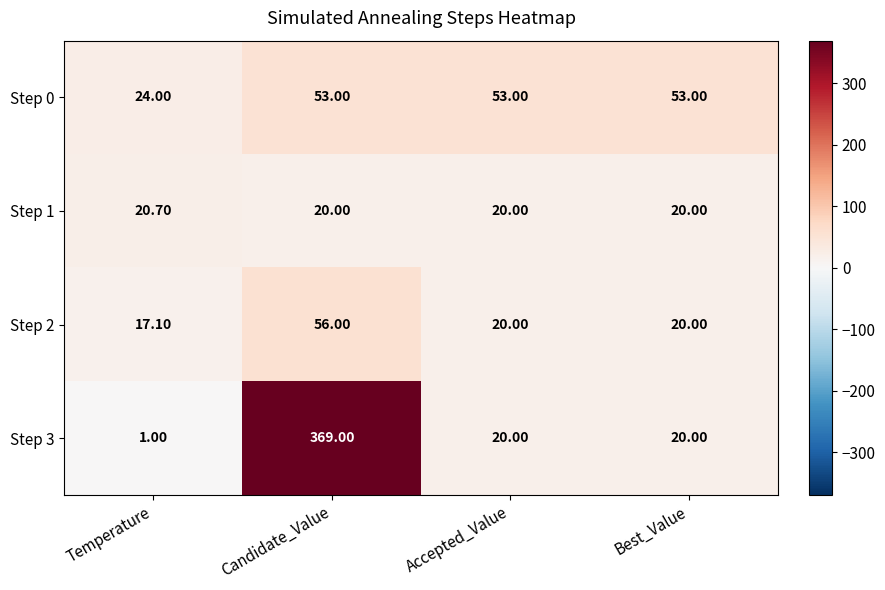

At which label does Step 2 reach its minimum?

Temperature